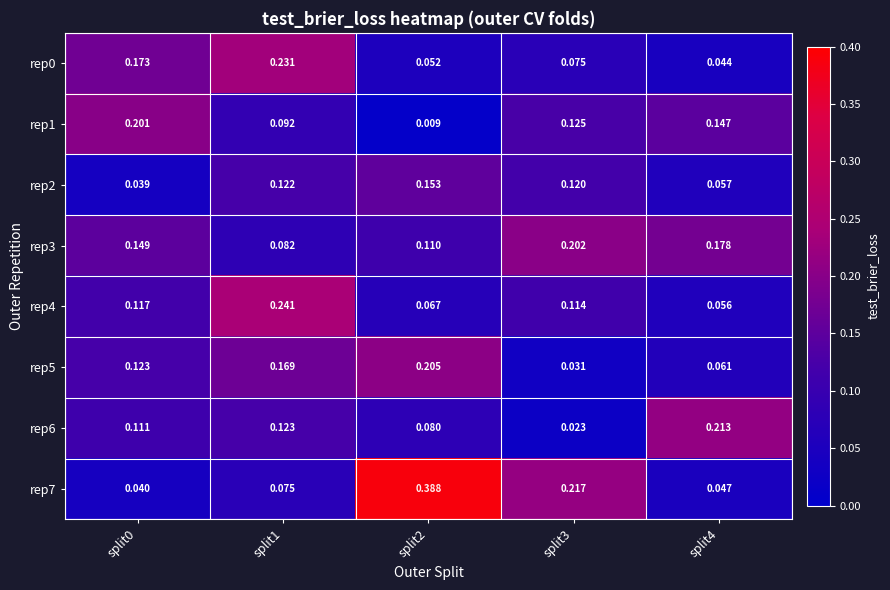

Reading left to right, what are all the values shown in this chart?

rep0: split0=0.2	split1=0.2	split2=0.1	split3=0.1	split4=0.0
rep1: split0=0.2	split1=0.1	split2=0.0	split3=0.1	split4=0.1
rep2: split0=0.0	split1=0.1	split2=0.2	split3=0.1	split4=0.1
rep3: split0=0.1	split1=0.1	split2=0.1	split3=0.2	split4=0.2
rep4: split0=0.1	split1=0.2	split2=0.1	split3=0.1	split4=0.1
rep5: split0=0.1	split1=0.2	split2=0.2	split3=0.0	split4=0.1
rep6: split0=0.1	split1=0.1	split2=0.1	split3=0.0	split4=0.2
rep7: split0=0.0	split1=0.1	split2=0.4	split3=0.2	split4=0.0